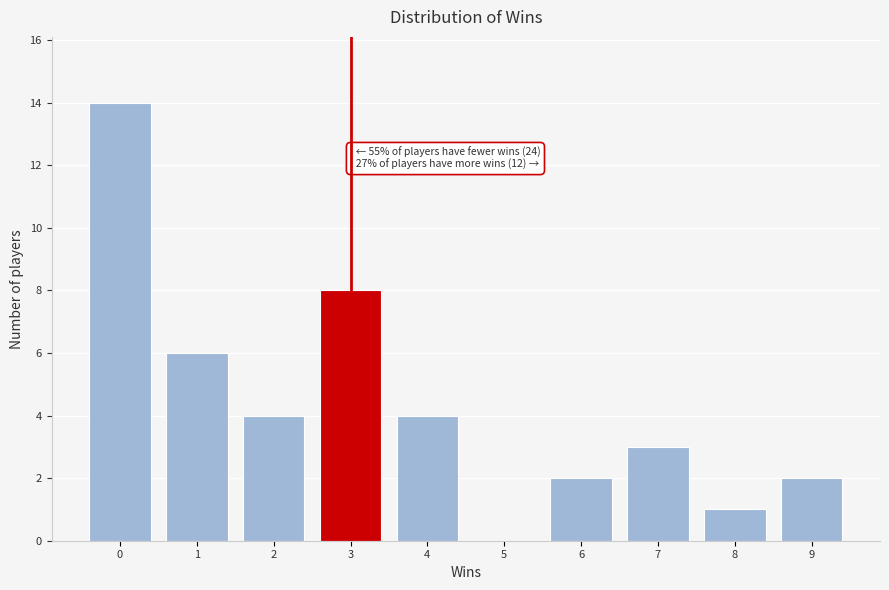

Reading left to right, list all the values displayed in this chart.

0=14	1=6	2=4	3=8	4=4	5=0	6=2	7=3	8=1	9=2